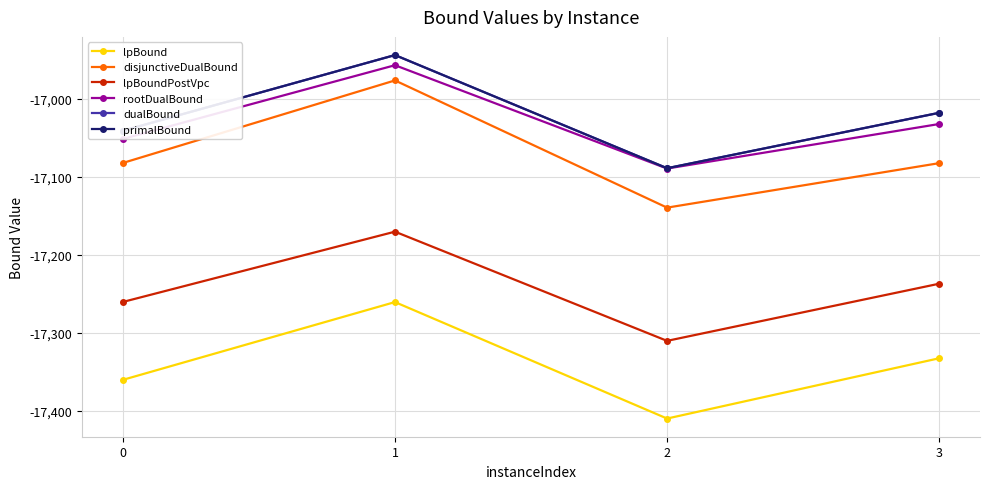

True or false: disjunctiveDualBound and lpBoundPostVpc cross at least once.

False